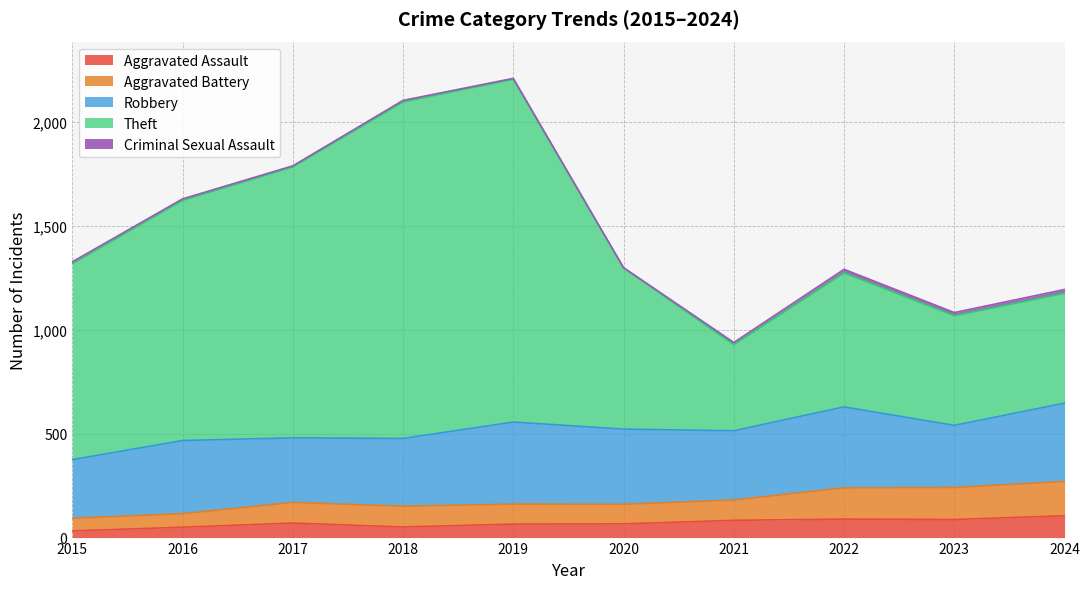

What is the total value across all series at 2022?

1291